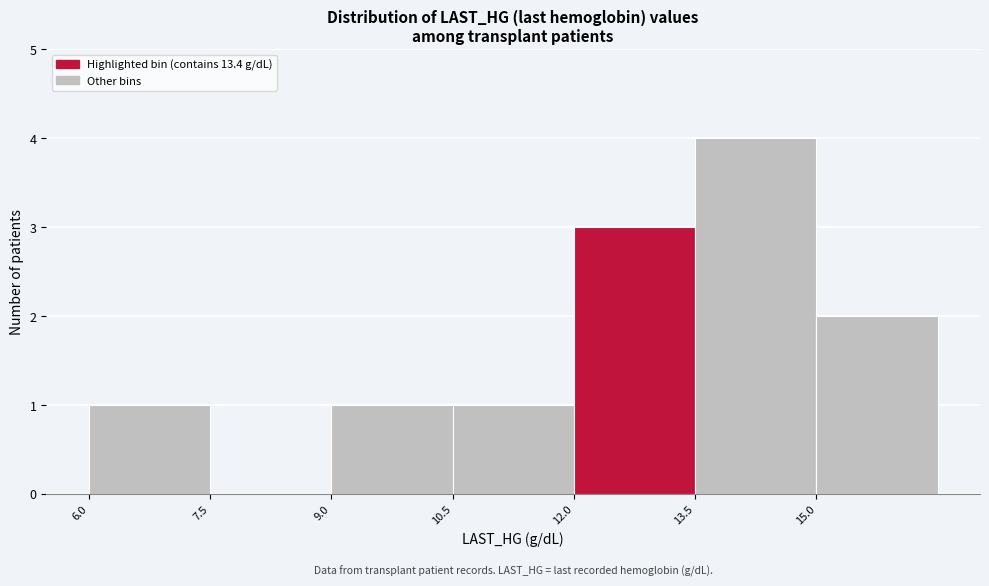

Reading left to right, list every bar in this chart as the range it spans on the x-axis followed by its height. Neither the bar edges nor the heights are printed on the chart, so give them approximately, as read against the axes.

6.0 to 7.5: 1
7.5 to 9.0: 0
9.0 to 10.5: 1
10.5 to 12.0: 1
12.0 to 13.5: 3
13.5 to 15.0: 4
15.0 to 16.5: 2